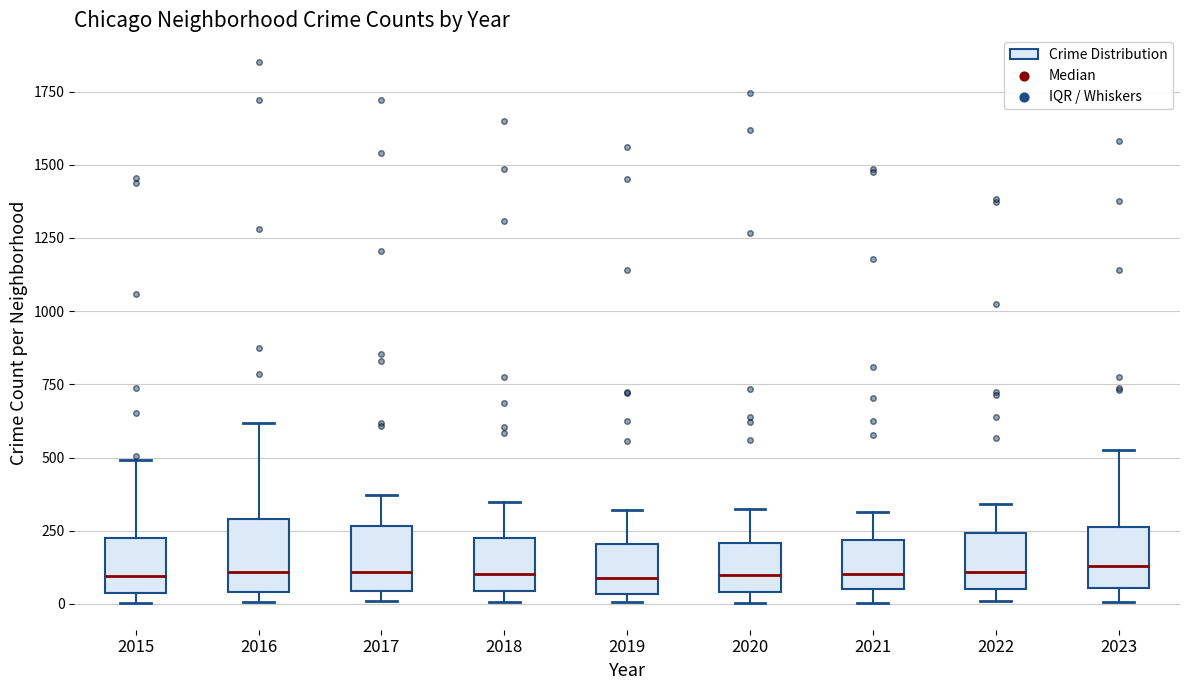

Where does the median line of the box at x = 2021 sit on the y-axis? The values are not printed on the chart, so give them approximately, as read against the axis.

100